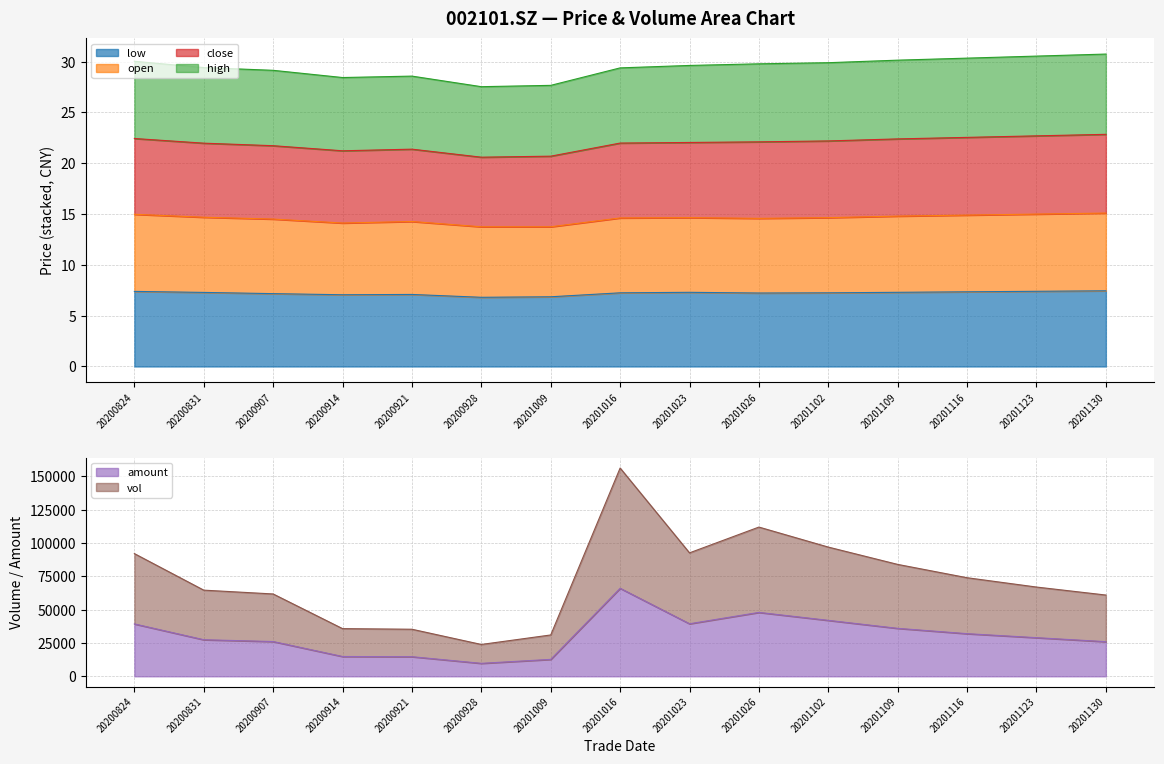

What is the lowest value of the low series?

6.8